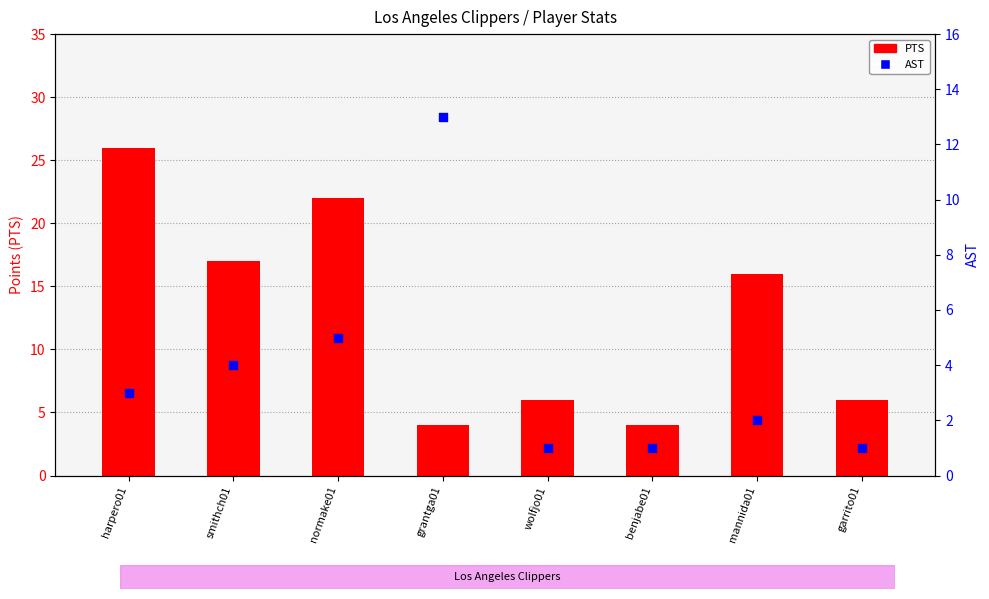

What is the total value across all series at benjabe01?

5